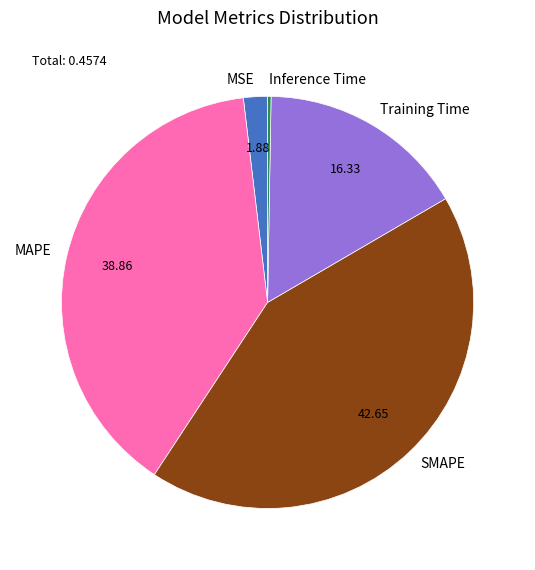

Is there a majority slice in this chart?

No